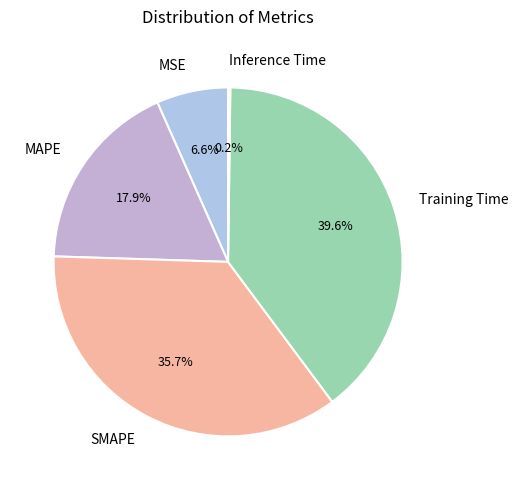

What is the ratio of the value at Training Time to the value at SMAPE?

1.1